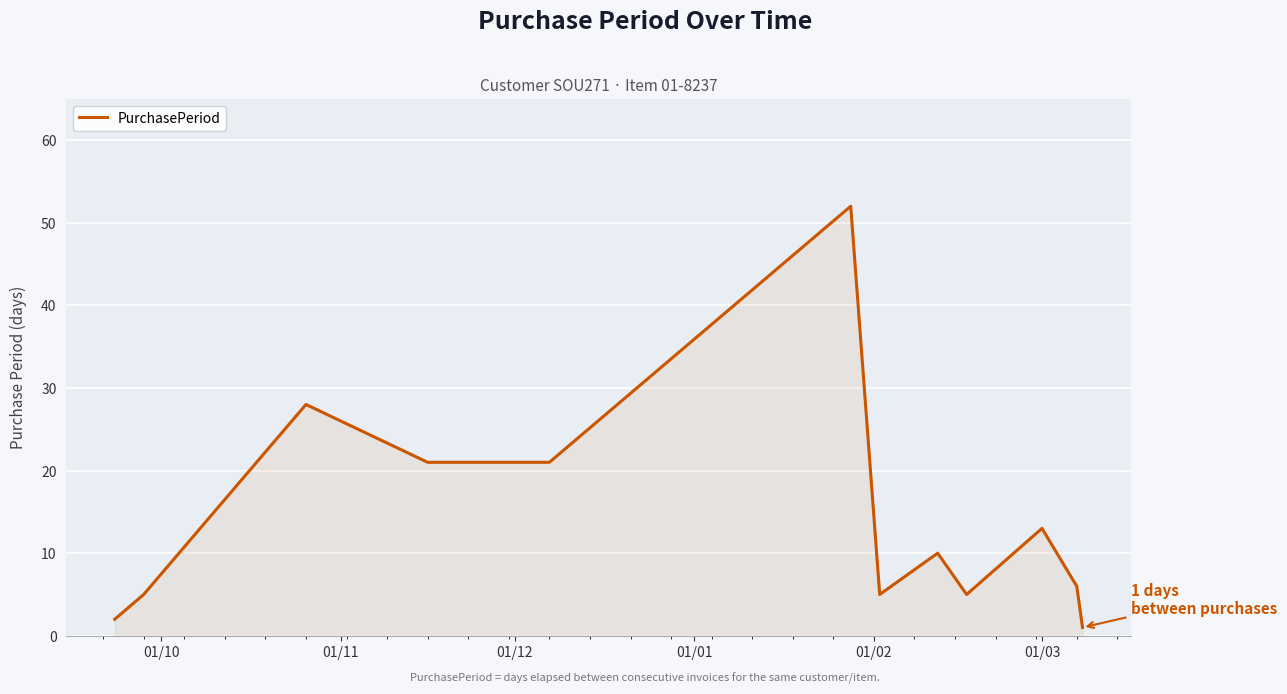

What is the difference between the maximum and minimum values?

51